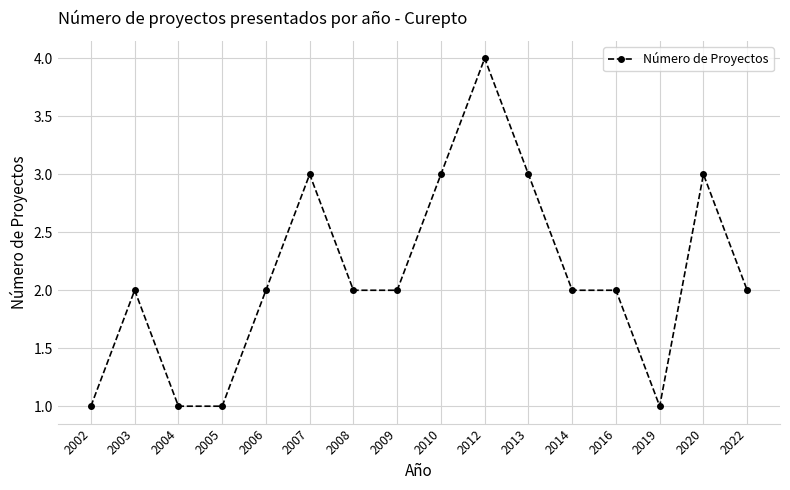

Is it true that the value at 2007 is 1?

False